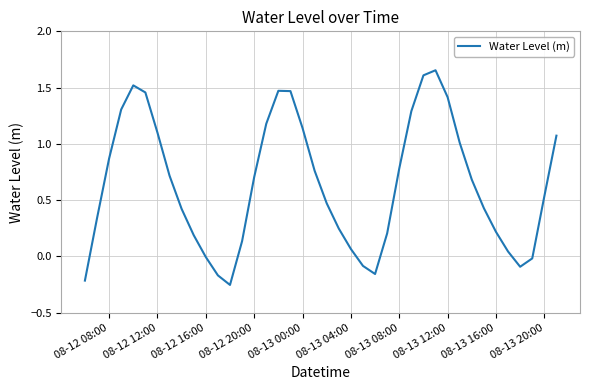

True or false: the data has more than 2 interior local peaks.

True